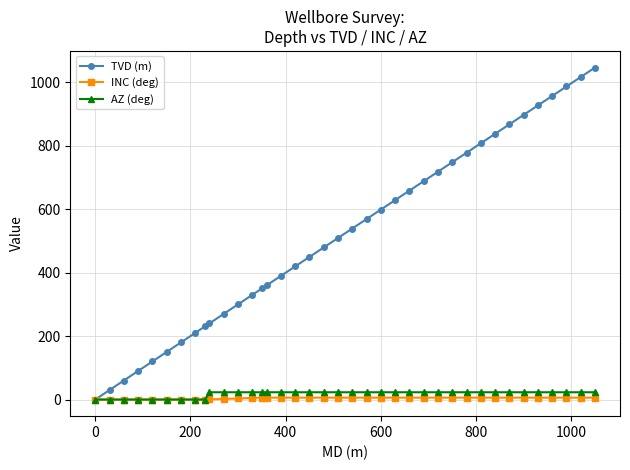

What are all the series names shown in the legend?

TVD (m), INC (deg), AZ (deg)